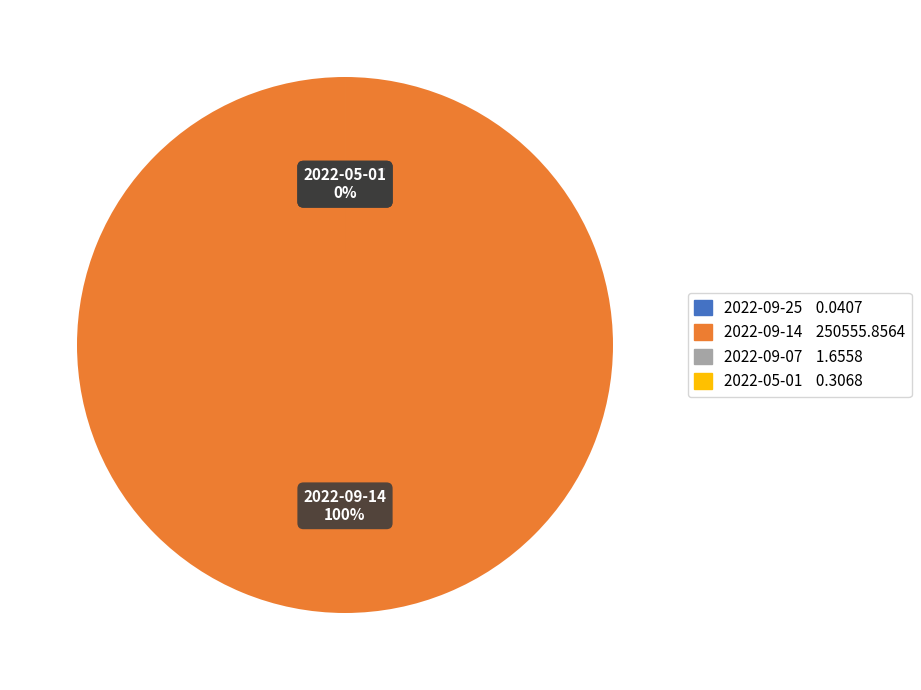

Approximately how many times larger is the value at 2022-05-01 compared to 2022-09-07?

0.2